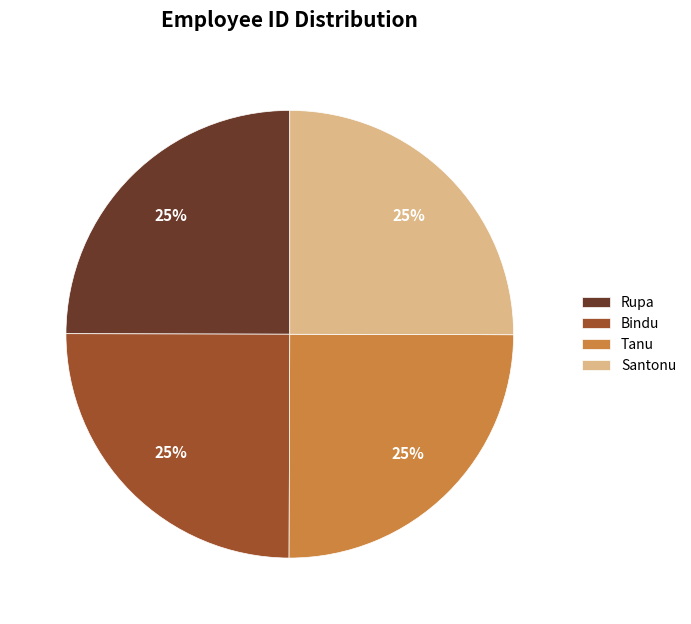

Does any single category account for the majority?

No